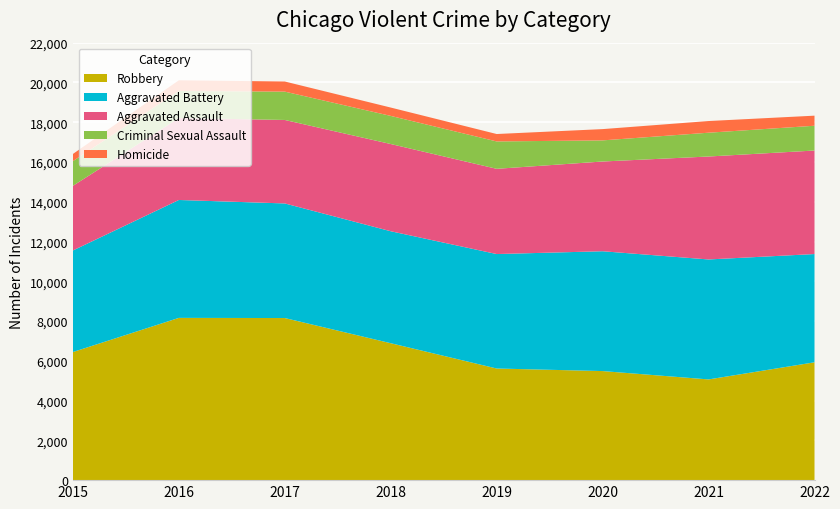

Reading left to right, what are all the values shown in this chart?

Robbery: 6443	8160	8152	6886	5614	5485	5065	5926
Aggravated Battery: 5107	5929	5763	5631	5756	6026	6033	5444
Aggravated Assault: 3250	4122	4198	4386	4286	4513	5177	5206
Criminal Sexual Assault: 1242	1359	1425	1414	1377	1062	1197	1246
Homicide: 362	538	509	420	373	567	587	507